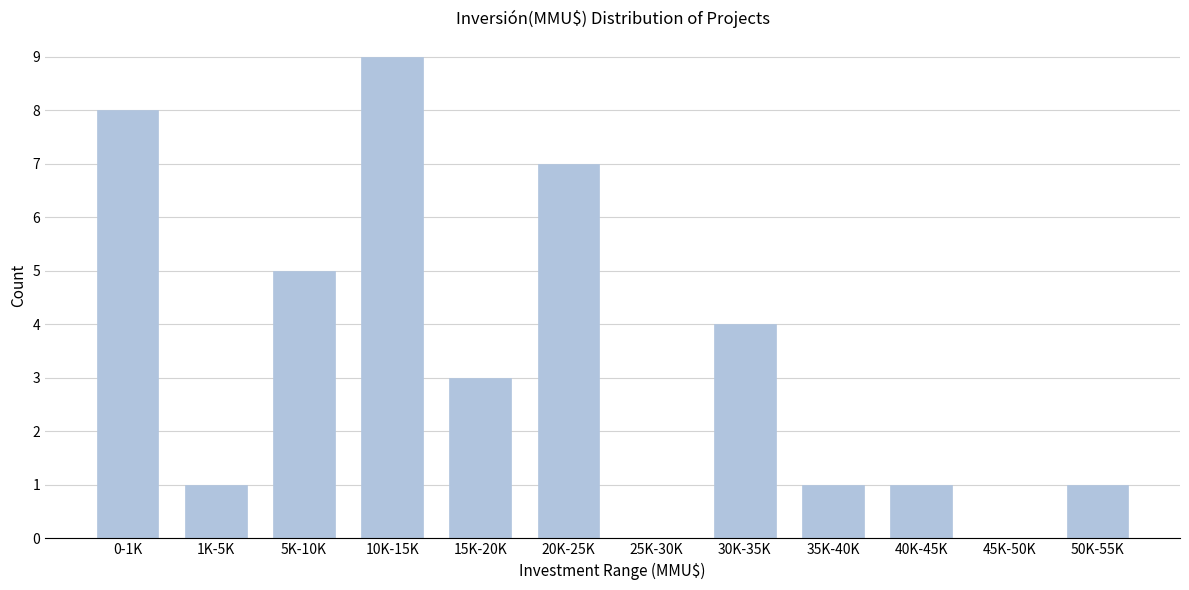

Reading left to right, transcribe all the data shown in this chart.

0-1K=8	1K-5K=1	5K-10K=5	10K-15K=9	15K-20K=3	20K-25K=7	25K-30K=0	30K-35K=4	35K-40K=1	40K-45K=1	45K-50K=0	50K-55K=1